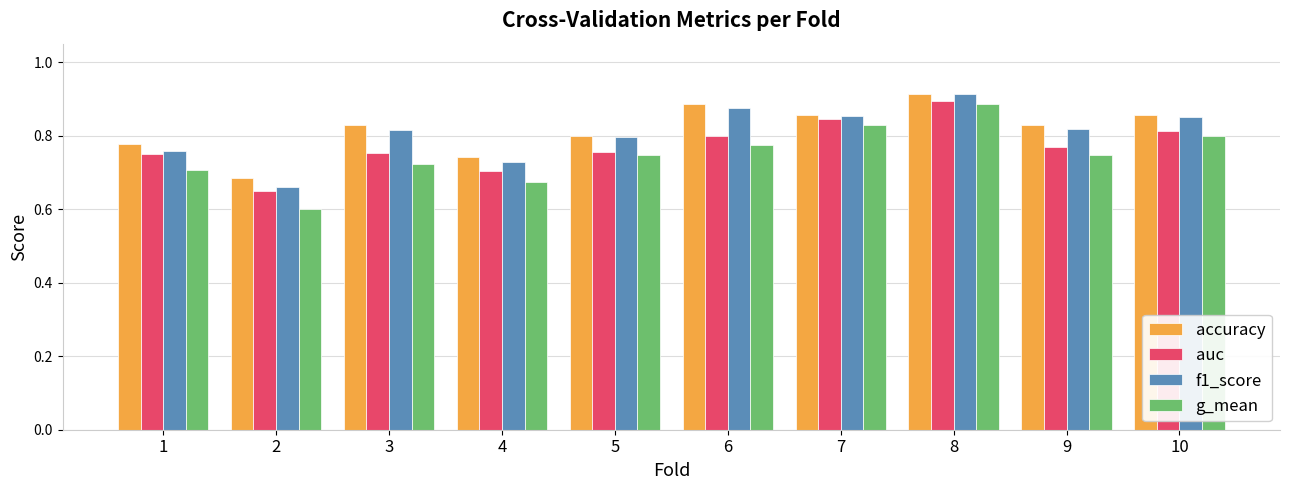

What is the sum of the accuracy values at 5 and 4?

1.5